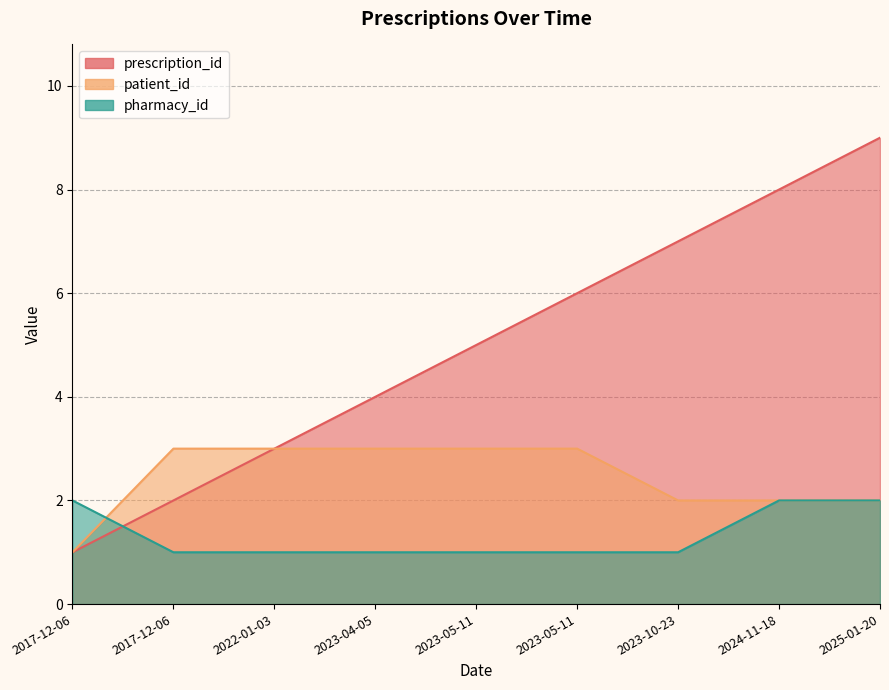

True or false: prescription_id has a value of 8 at 2023-05-11.

False